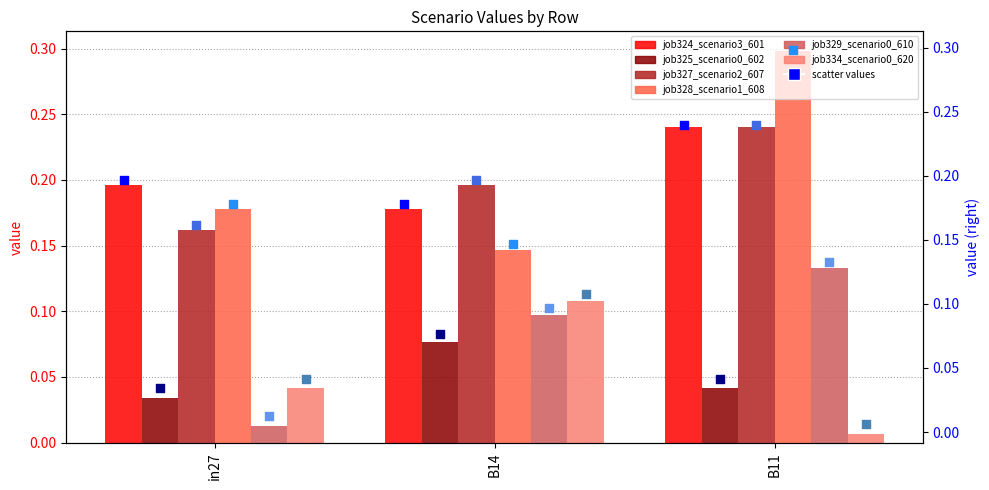

Is the value of job327_scenario2_607 at B11 greater than the value of job329_scenario0_610 at B14?

Yes